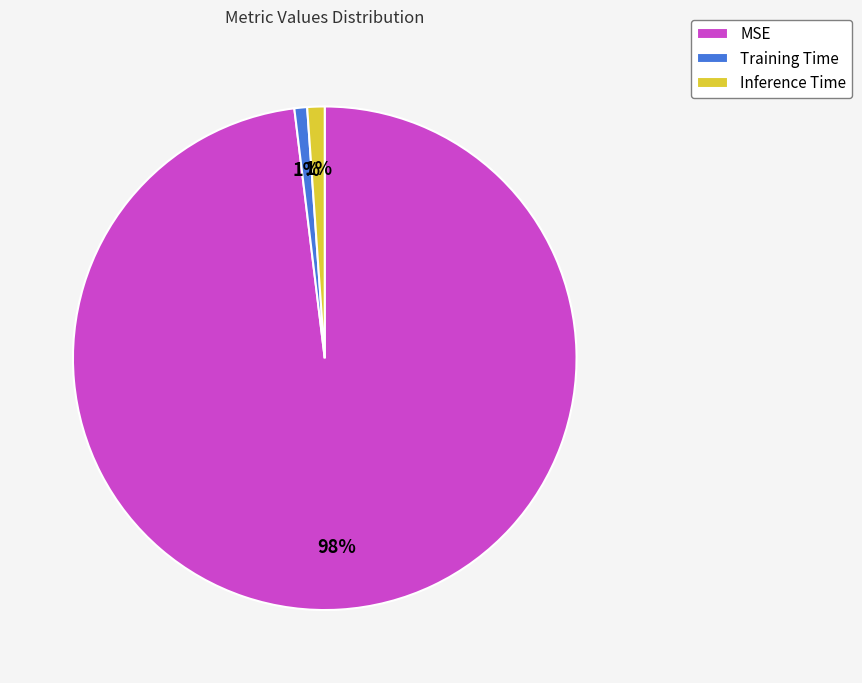

Is it true that MSE is 93% of the pie?

False